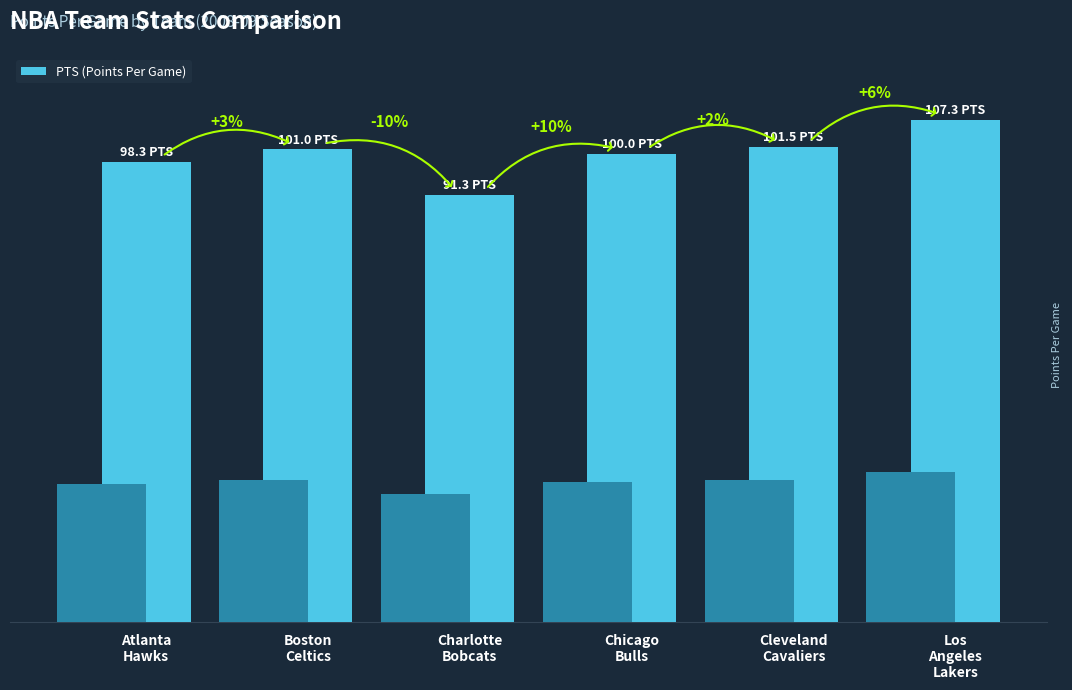

How many bars are there in total?

6